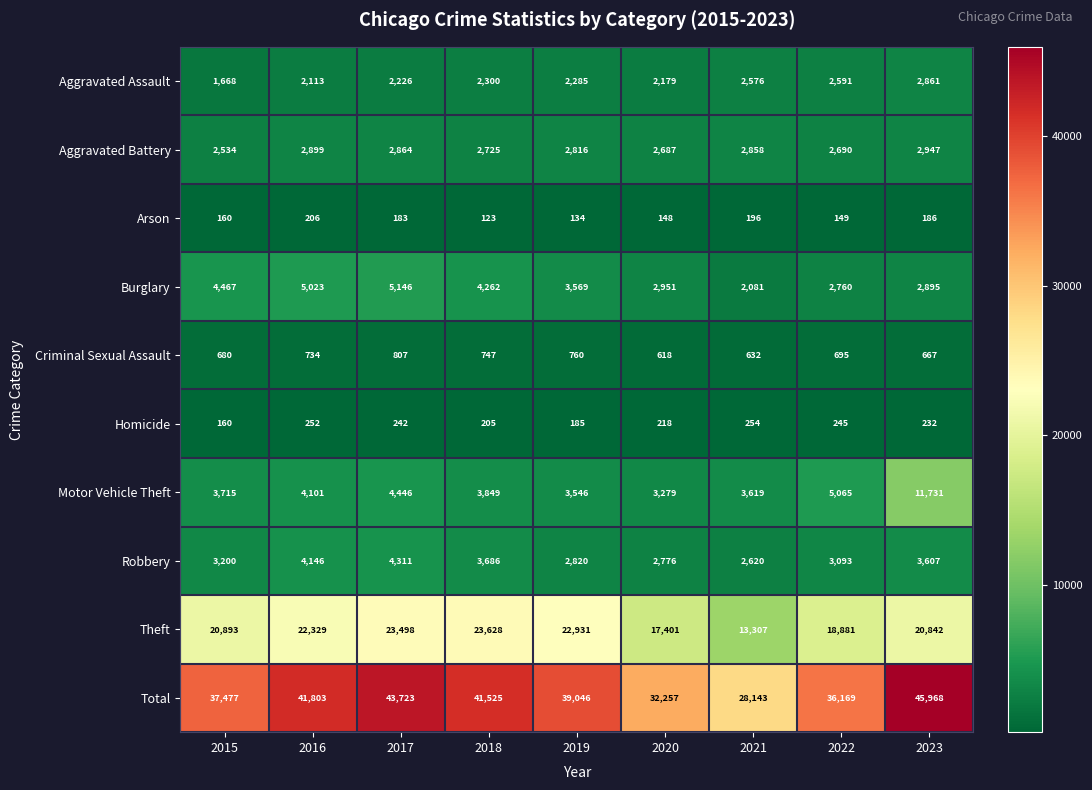

How many distinct data groups are displayed?

10